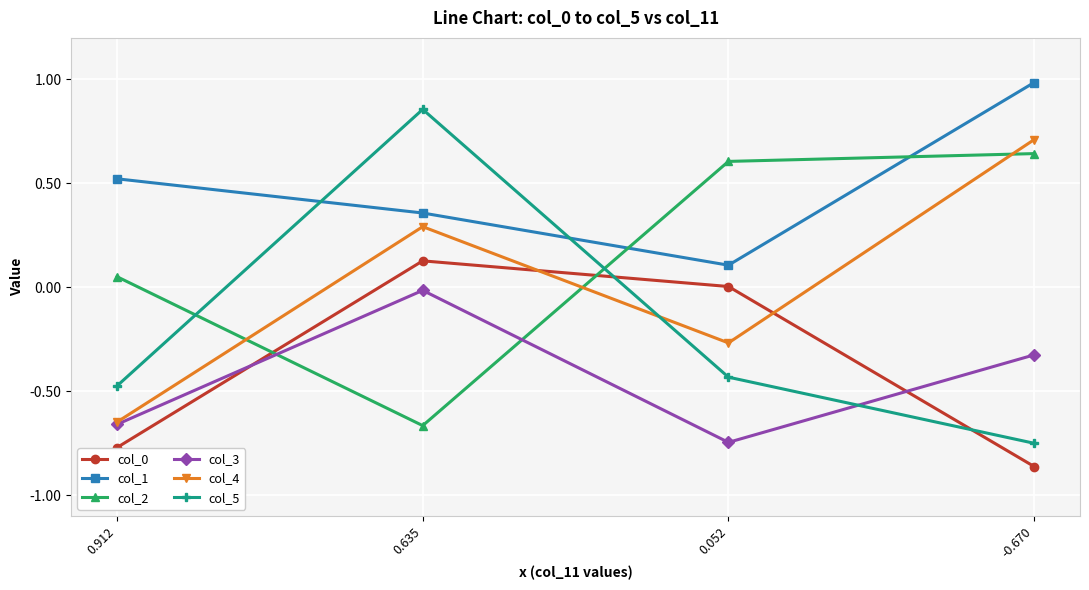

The col_2 series shows 0.1 at 0.912. True or false?

True